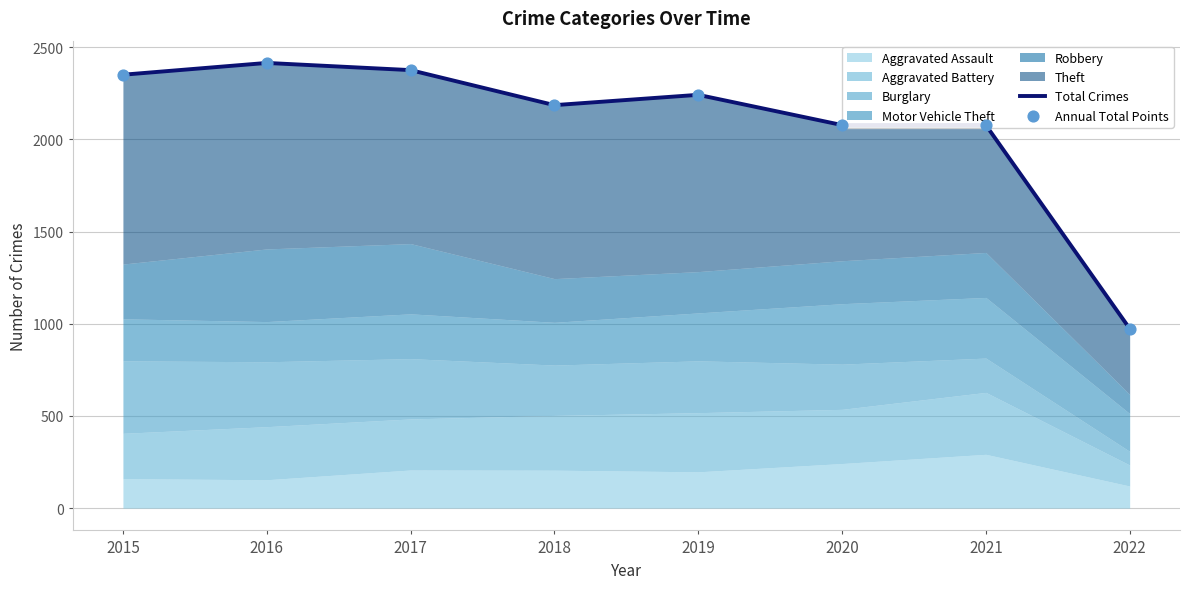

Which series has the largest Y range (max minus min)?

Total Crimes